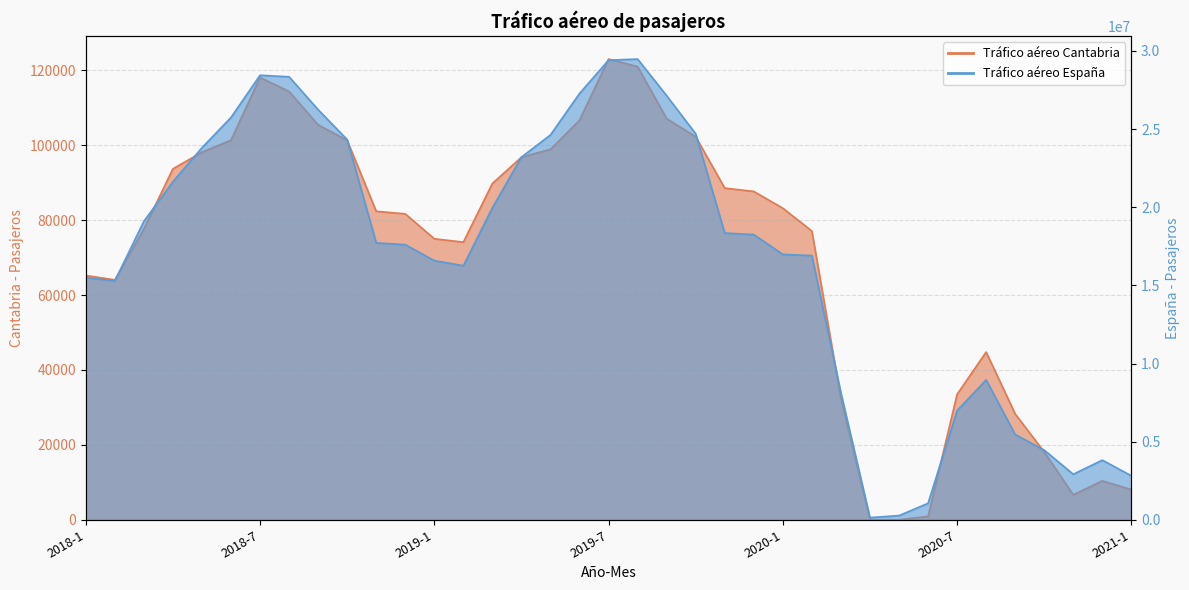

In Tráfico aéreo de pasajeros Cantabria, how many points are higher than both neighbors (excluding endpoints)?

4